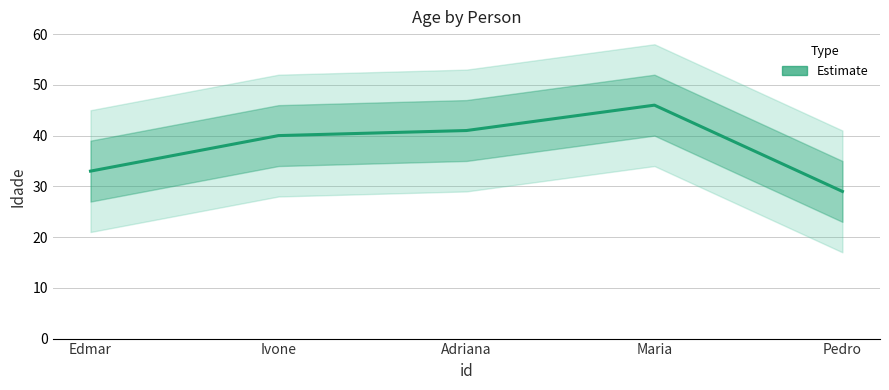

What is the minimum value shown in the chart?

29